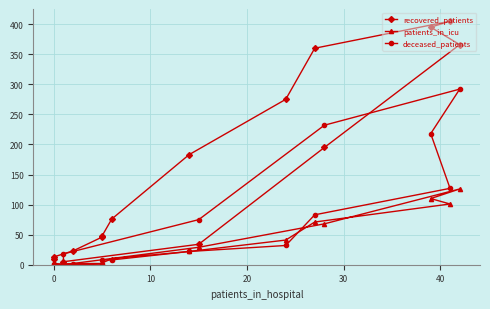

How many values in deceased_patients are above zero?

14